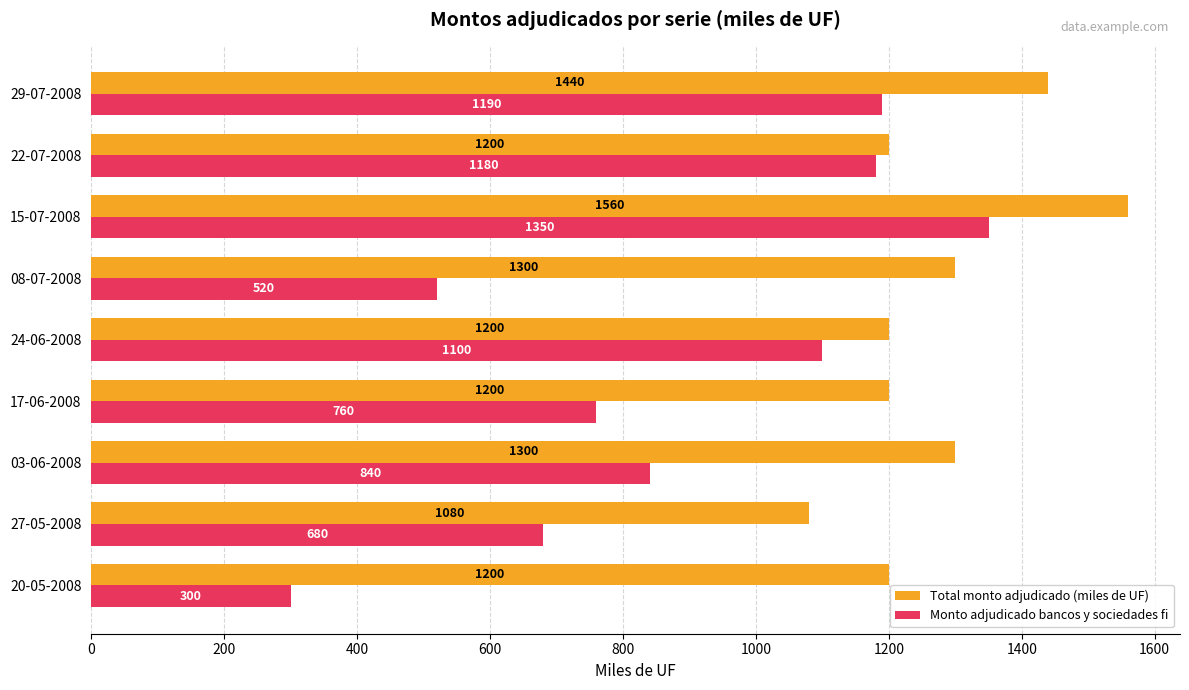

Is the value of Monto adjudicado bancos y sociedades fi at 03-06-2008 greater than the value of Total monto adjudicado (miles de UF) at 17-06-2008?

No